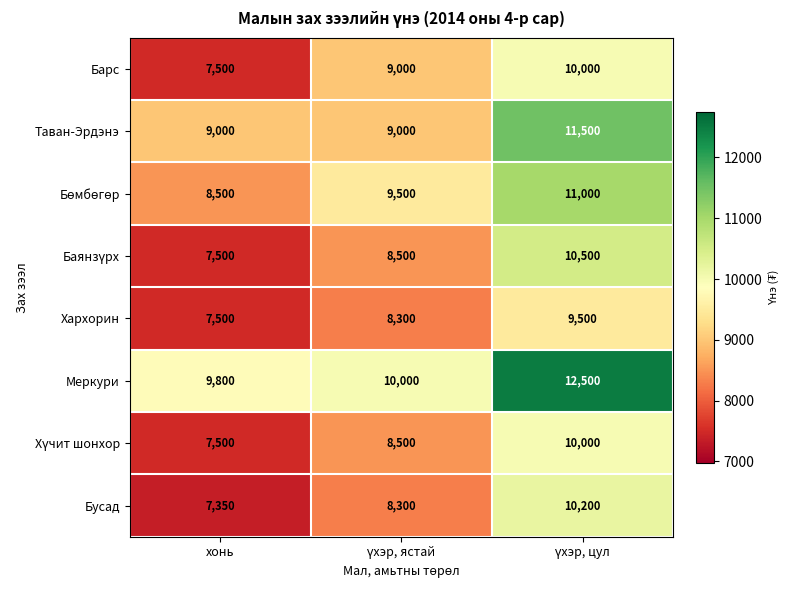

What is the average value of the Таван-Эрдэнэ series?

9833